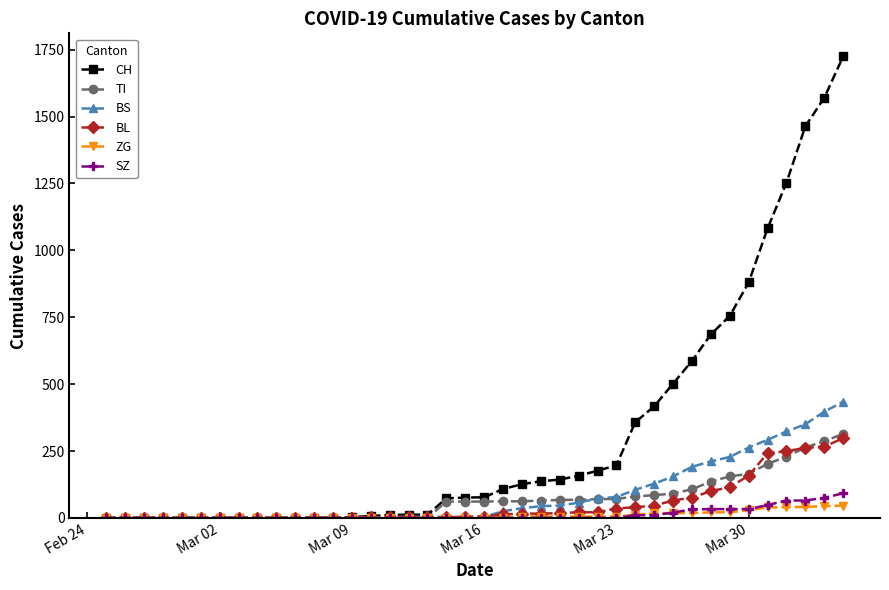

Which series has the largest total across all categories?

CH